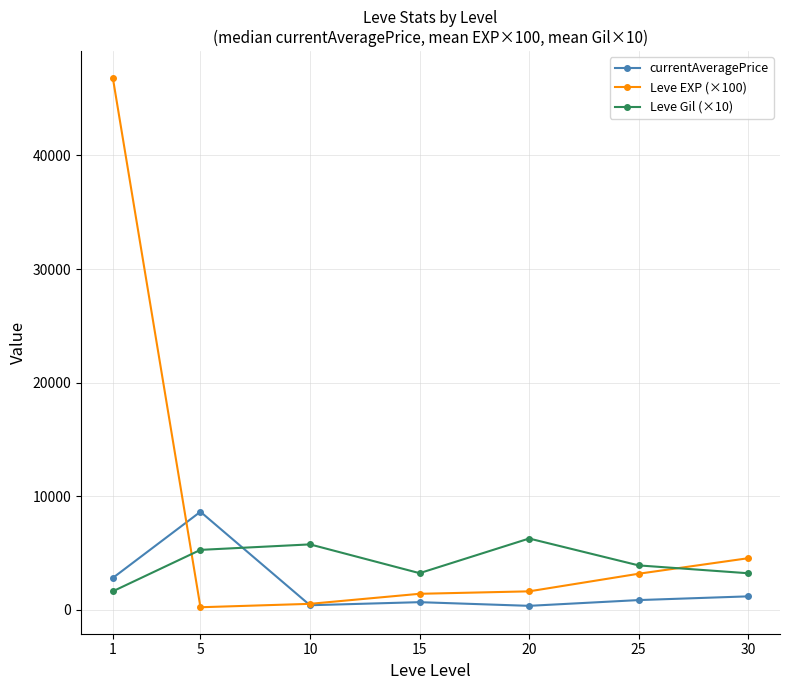

Is it true that Leve Gil (×10) equals 6283.3 at 20?

True